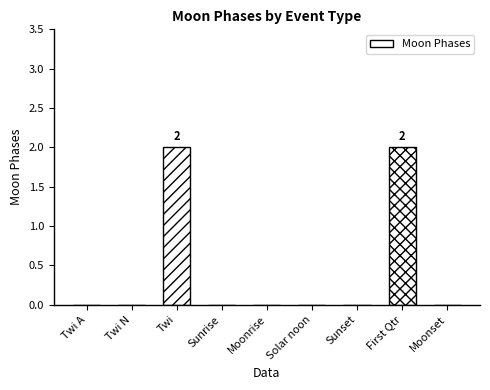

Reading left to right, what are all the values shown in this chart?

0	0	2	0	0	0	0	2	0